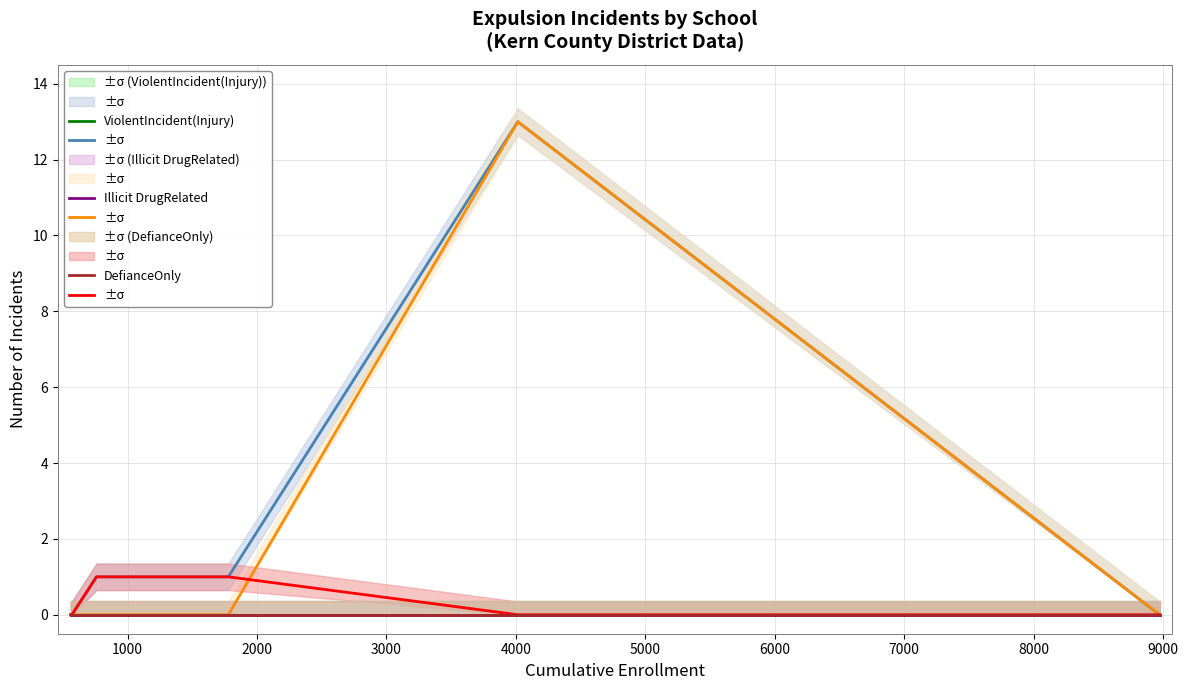

What is the difference between the maximum and minimum values in the ViolentIncident(No Injury) series?

13